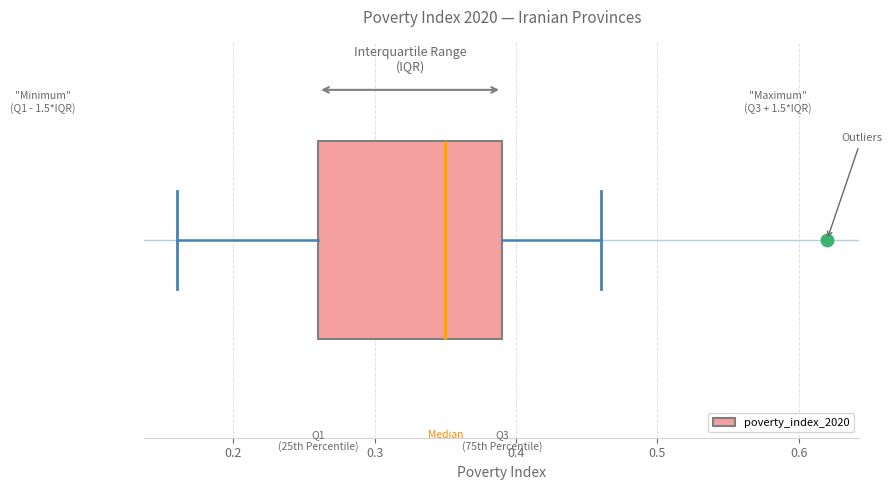

Transcribe this box plot: give where the median line is, the range the box spans, and where the two whiskers end, as read against the x-axis. The values are not printed on the chart, so give them approximately, as read against the axis.

median 0.35, box 0.26 to 0.39, whiskers 0.16 to 0.46